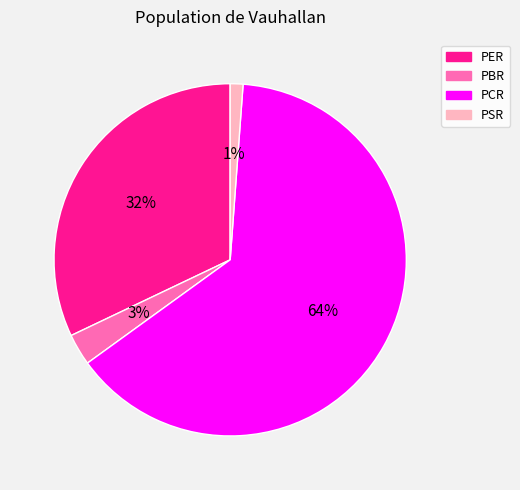

Is there a majority slice in this chart?

Yes